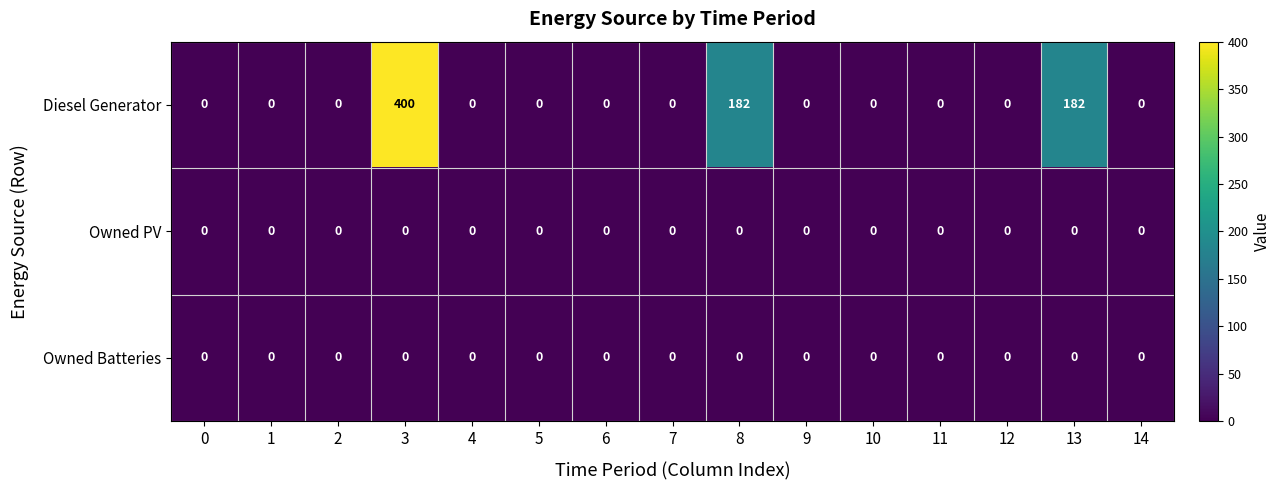

Which series has the widest spread of values?

Diesel Generator